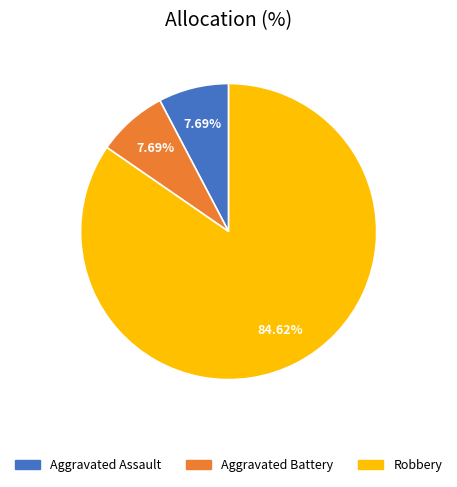

What is the largest slice in the pie chart?

Robbery